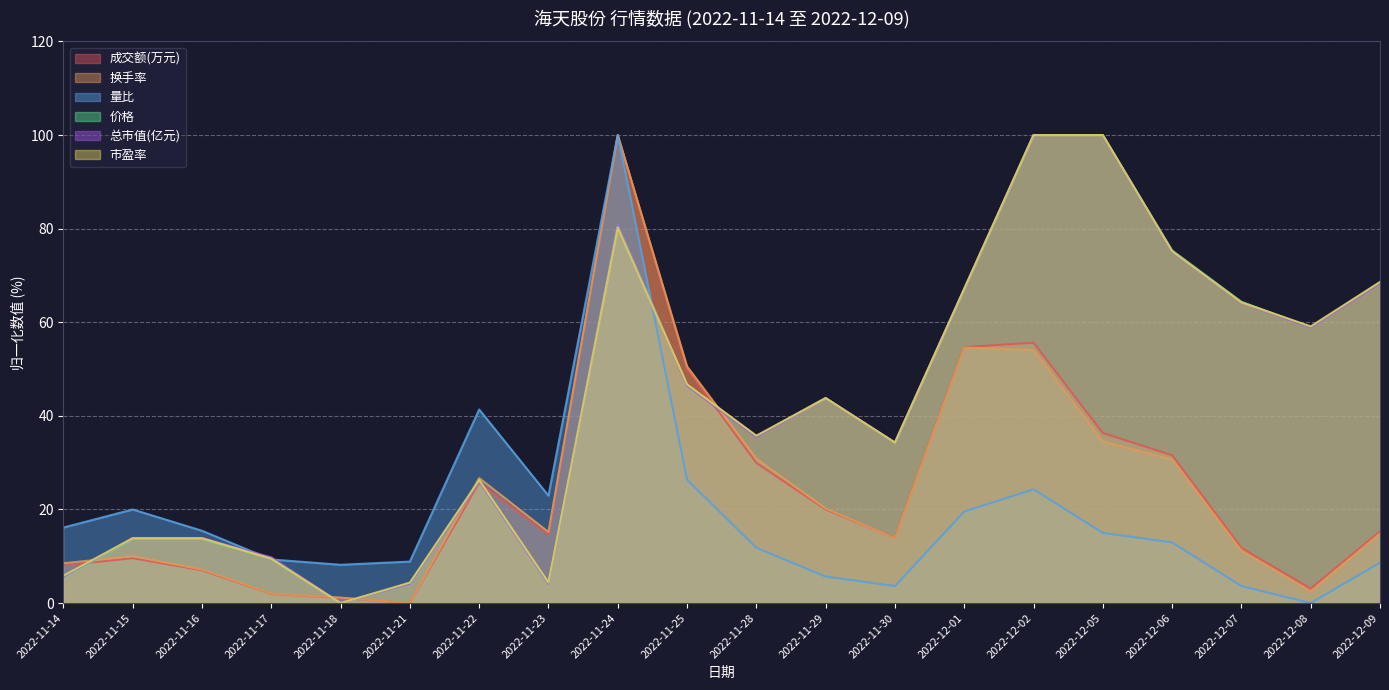

What are all the series names shown in the legend?

成交额(万元), 换手率, 量比, 价格, 总市值(亿元), 市盈率